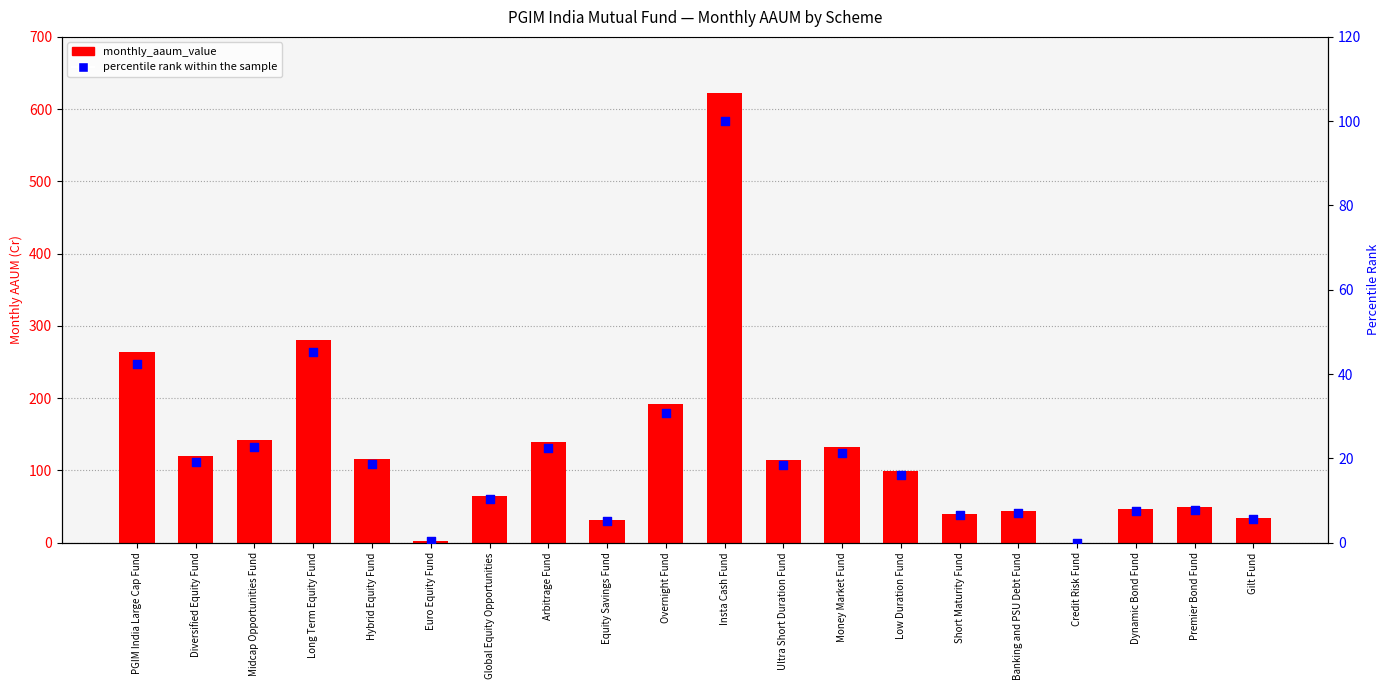

Which series reaches the minimum Y coordinate?

monthly_aaum_value